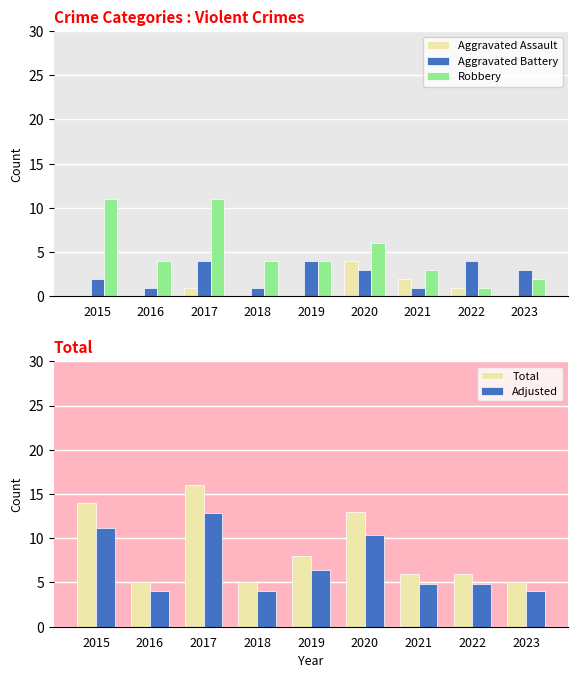

What is the difference between the highest and lowest values at 2015?

14.0